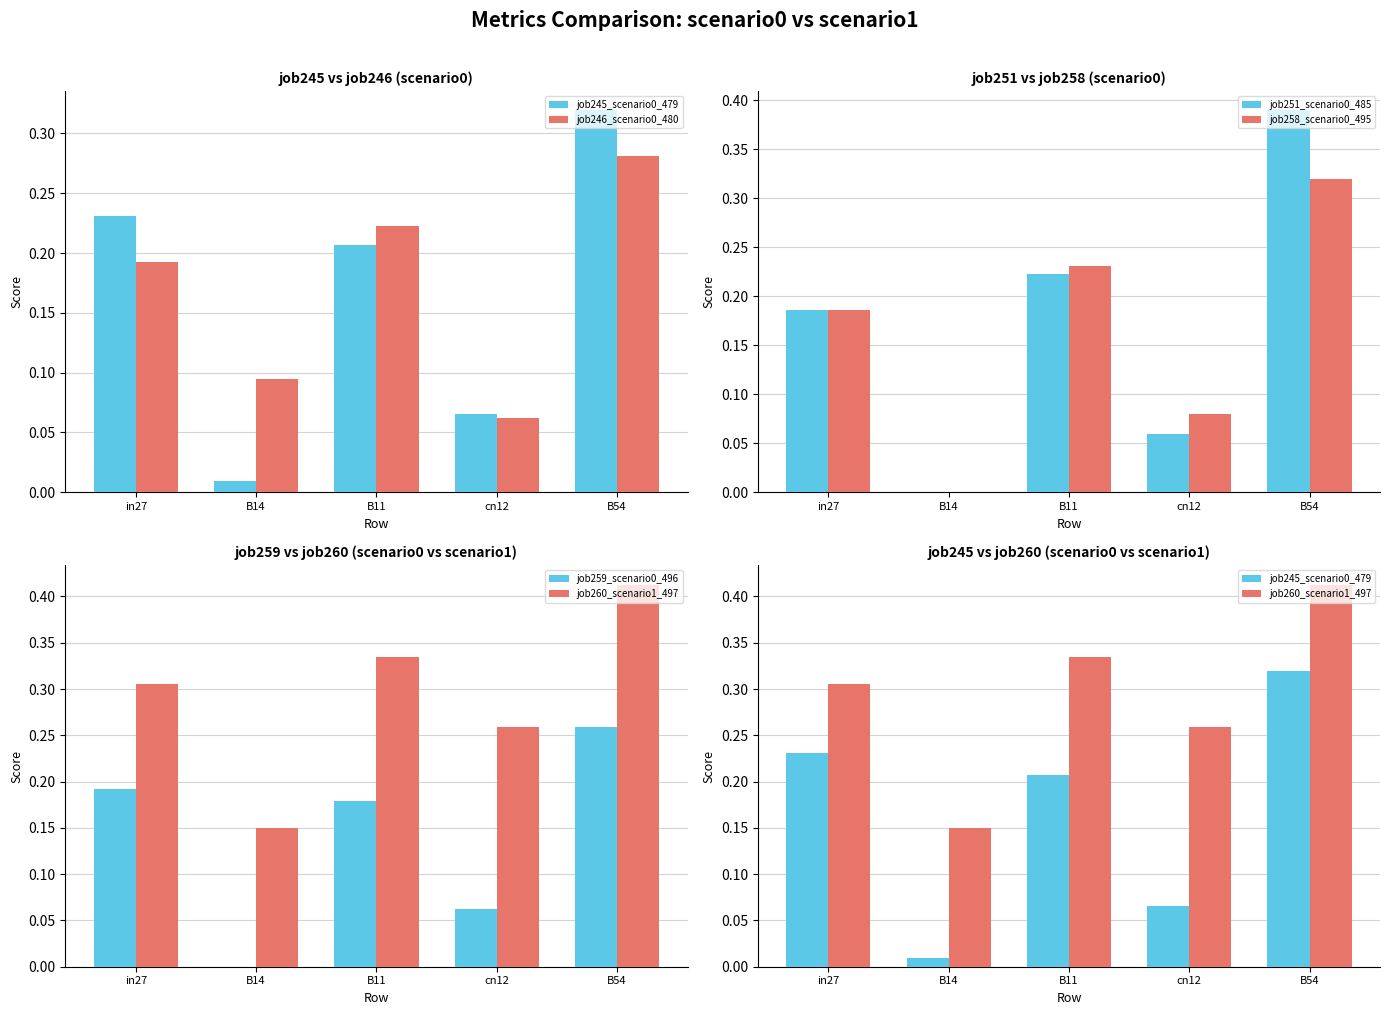

True or false: job245_scenario0_479 has a value of 0.1 at cn12.

True